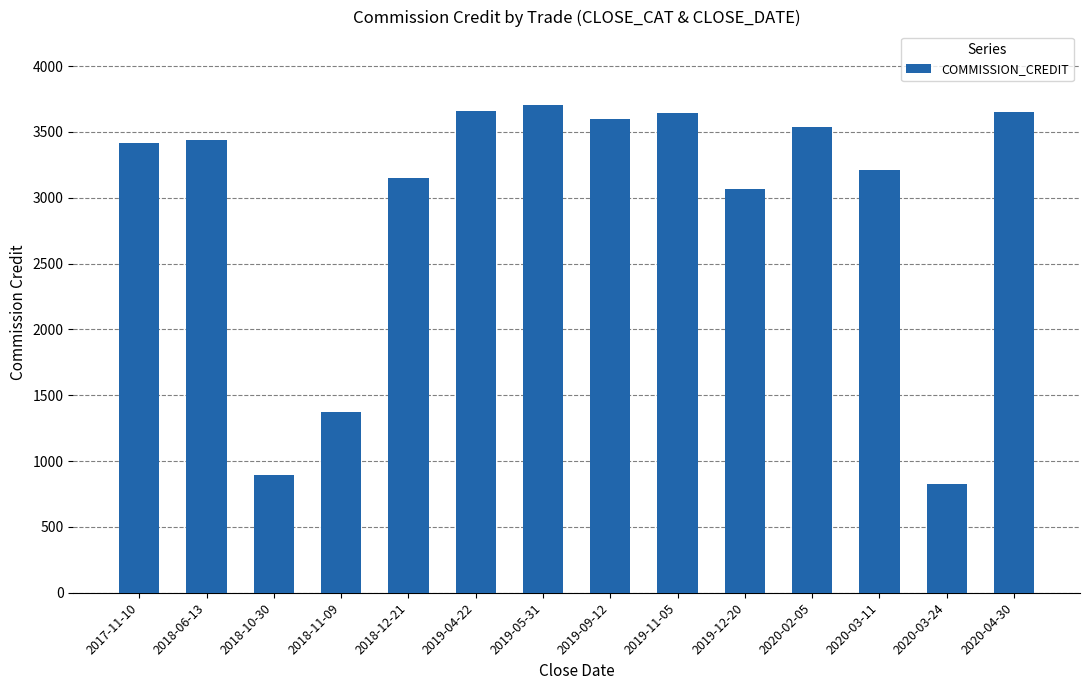

Does the chart contain stacked bars?

No